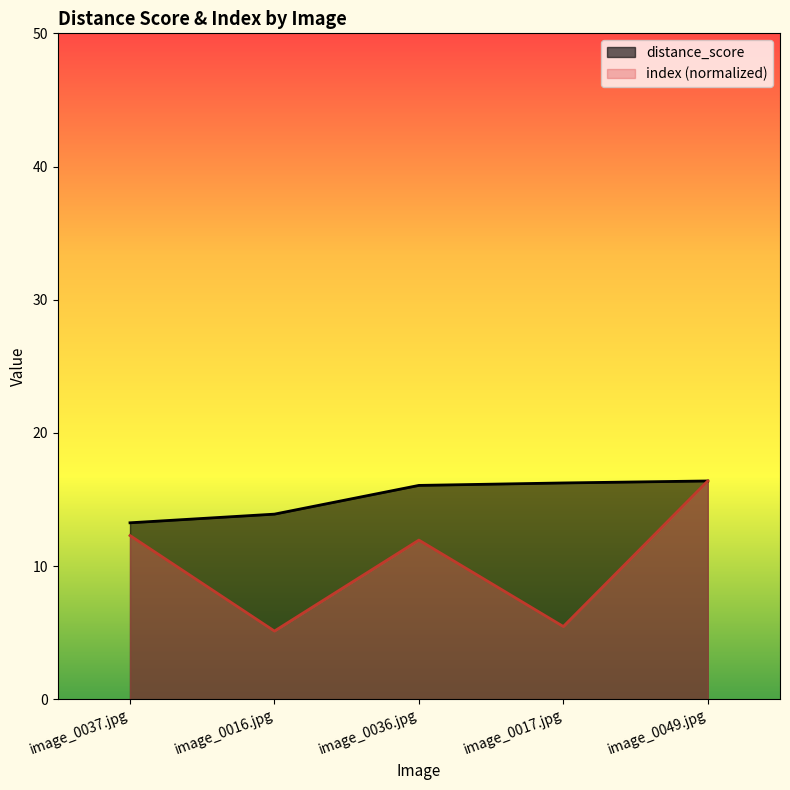

True or false: index and distance_score cross at least once.

False